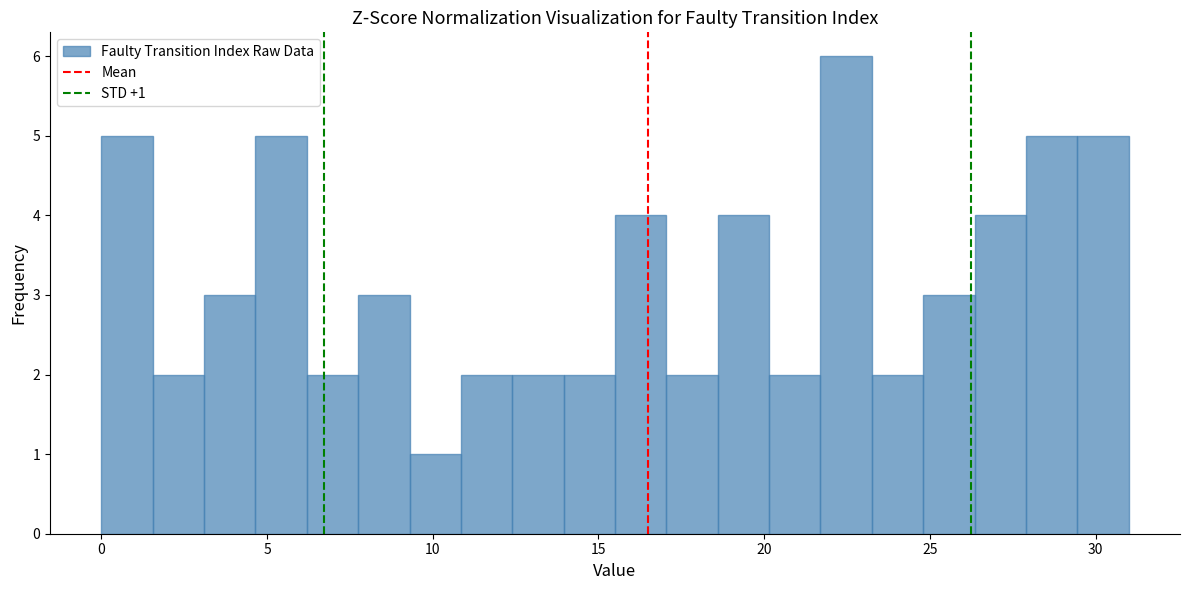

Around what value on the x-axis is the tallest bar? Give the approximate position of its centre, as read against the axis.

22.5